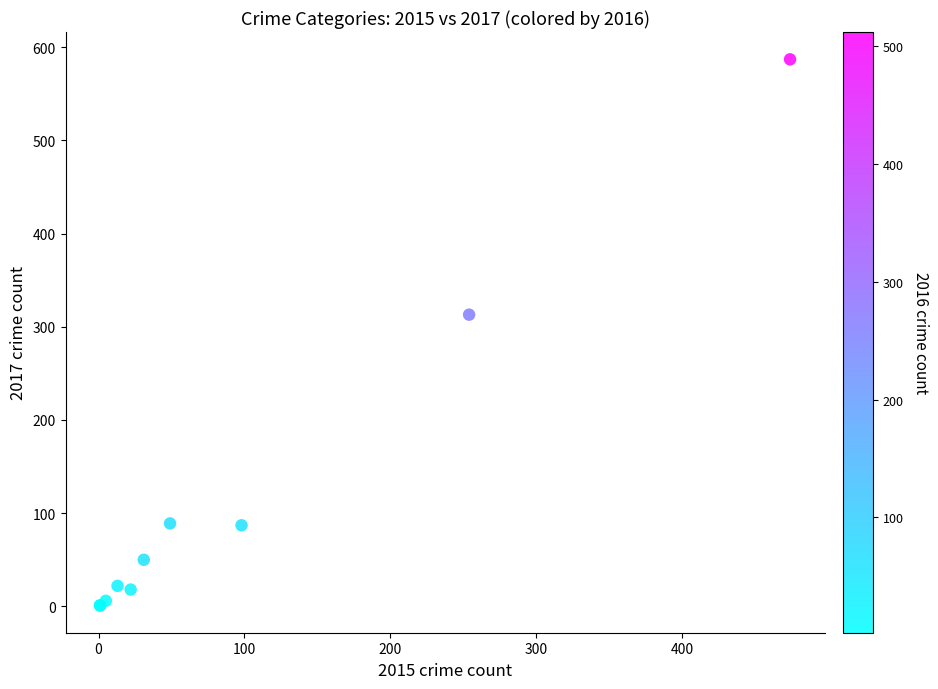

What Y value in the scatter plot is closest to 294?

313